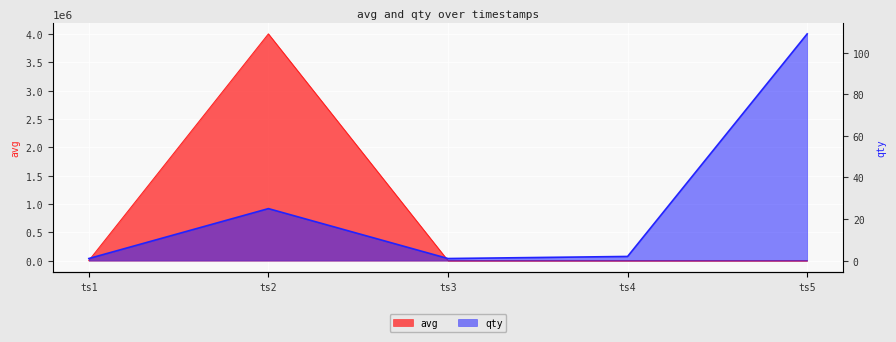

At ts4, list the series in order from largest to smallest.

avg, qty